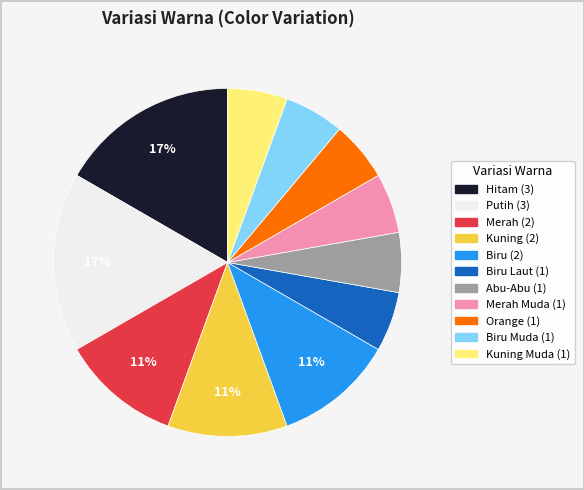

To the nearest percent, what is the average slice percentage?

9%